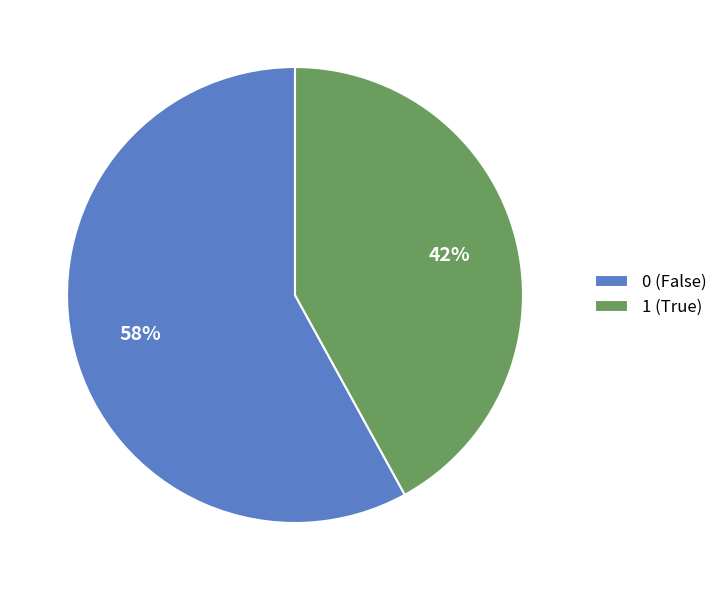

To the nearest percent, what portion does 0 (False) represent?

58%